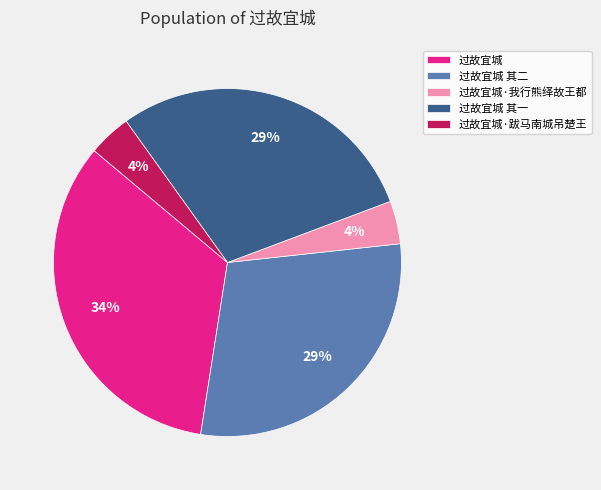

How many slices are in this pie chart?

5